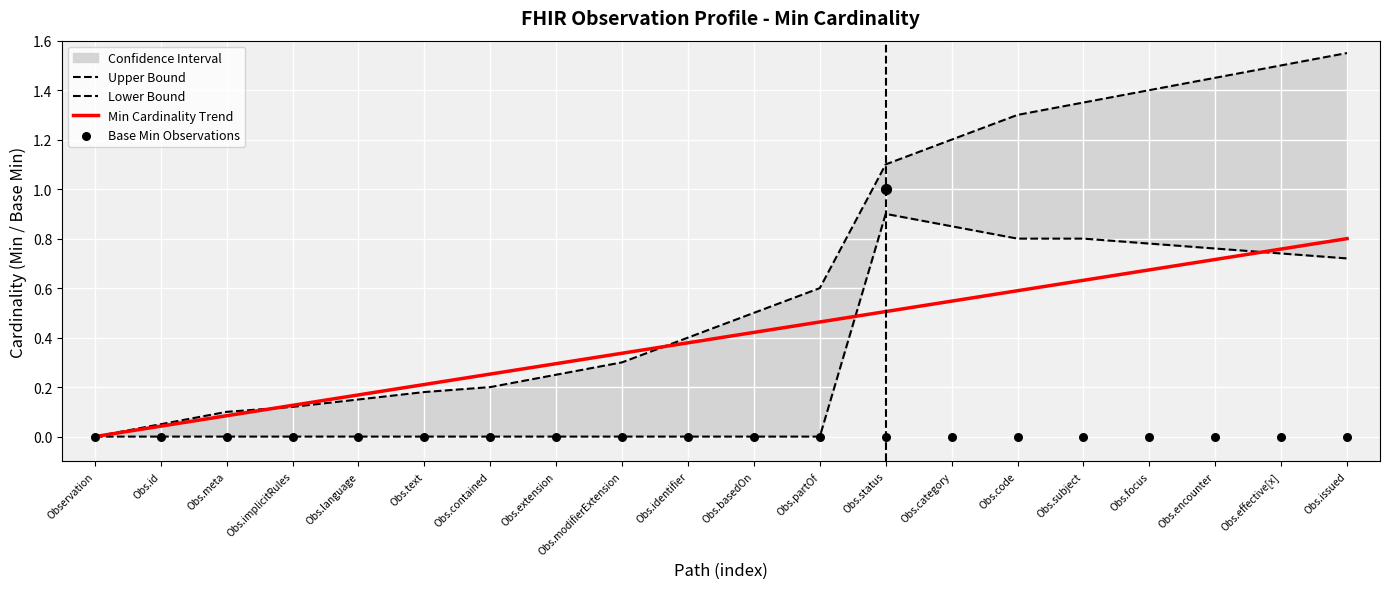

Which category has the lowest value in the Min Cardinality Trend series?

Observation